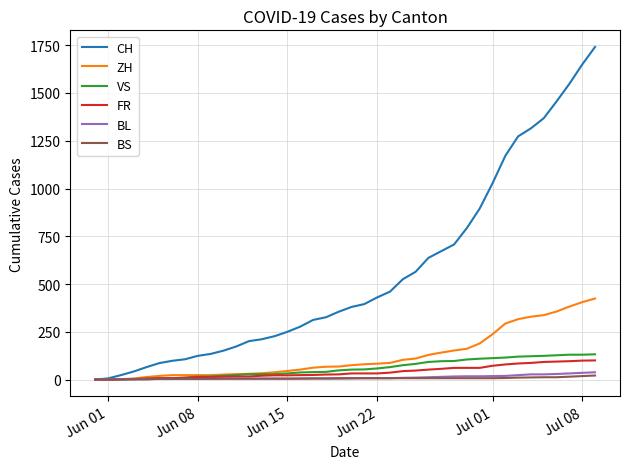

What is the maximum value for ZH?

424